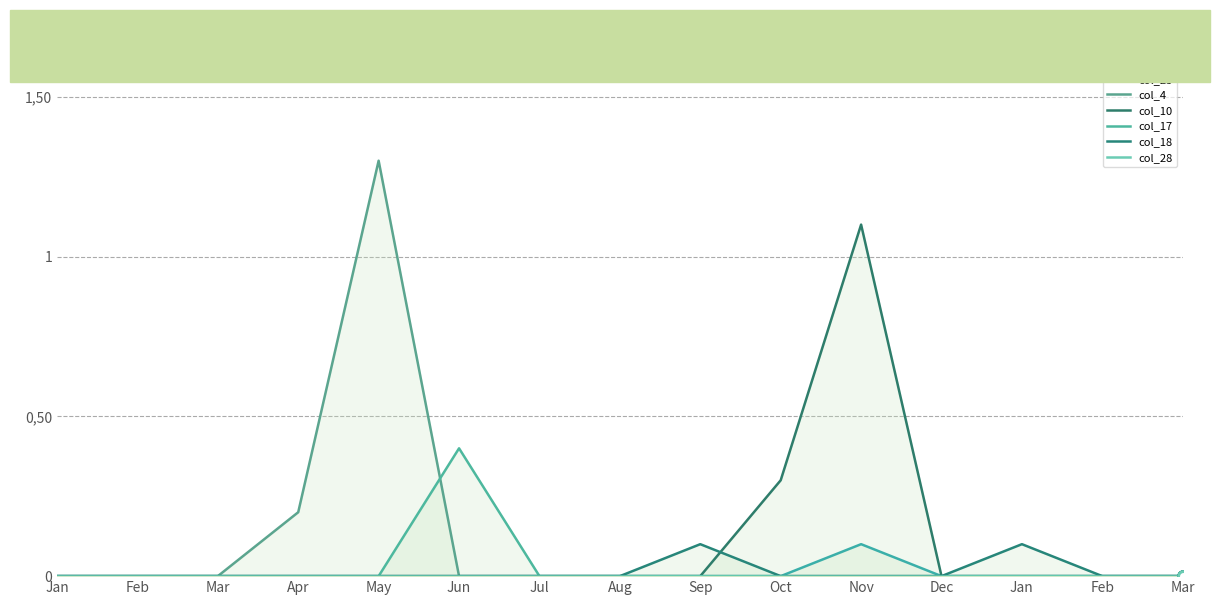

The col_10 series shows -0.7 at Jan. True or false?

False